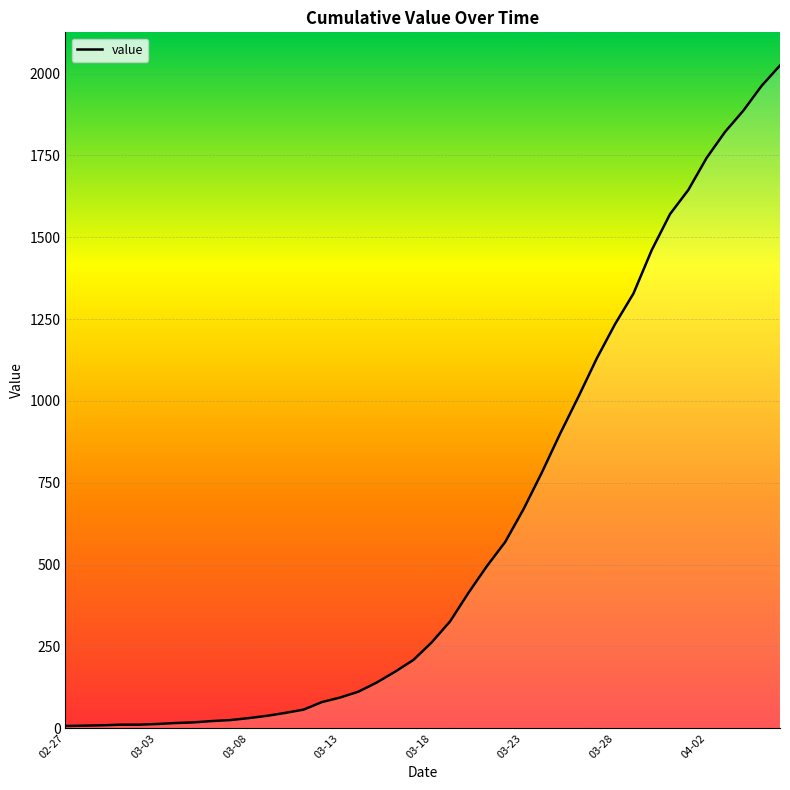

What is the greatest value displayed?

2025